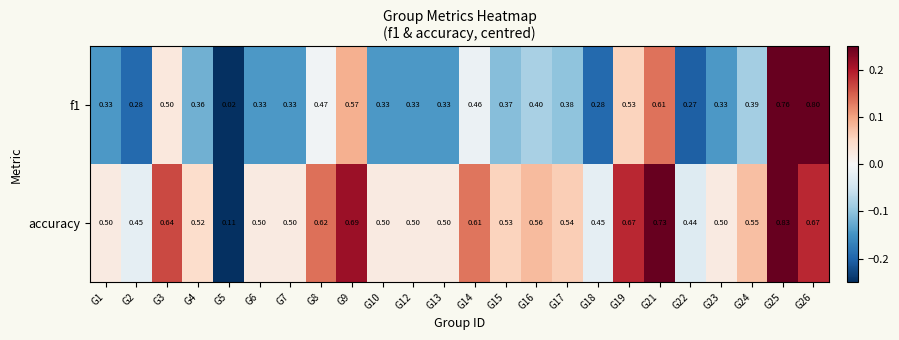

Which series has the largest total across all categories?

accuracy